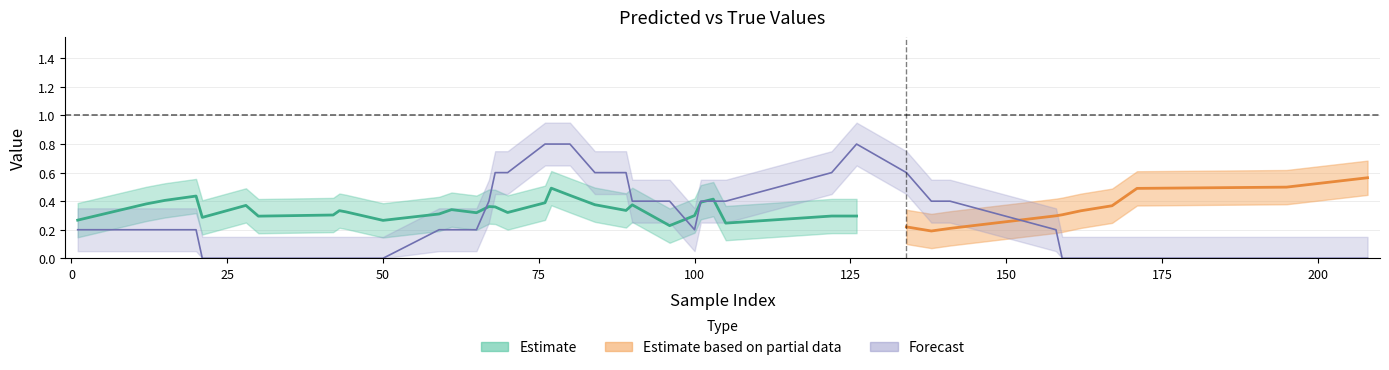

What is the maximum value for y_true?

1.0